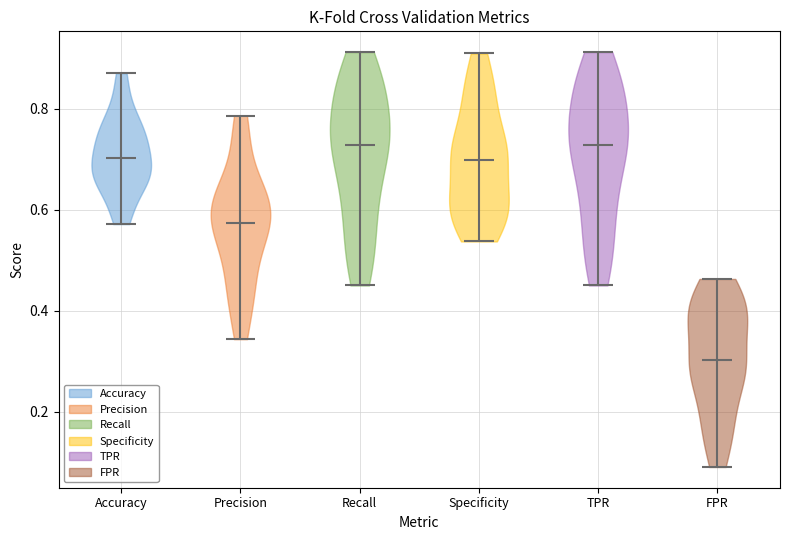

Reading left to right, read every violin against the y-axis: where its median line is, and the lowest and highest points it reaches. The values are not printed on the chart, so give them approximately, as read against the axis.

Accuracy: median line 0.70, lowest point 0.58, highest point 0.88
Precision: median line 0.58, lowest point 0.34, highest point 0.78
Recall: median line 0.72, lowest point 0.46, highest point 0.92
Specificity: median line 0.70, lowest point 0.54, highest point 0.90
TPR: median line 0.72, lowest point 0.46, highest point 0.92
FPR: median line 0.30, lowest point 0.10, highest point 0.46